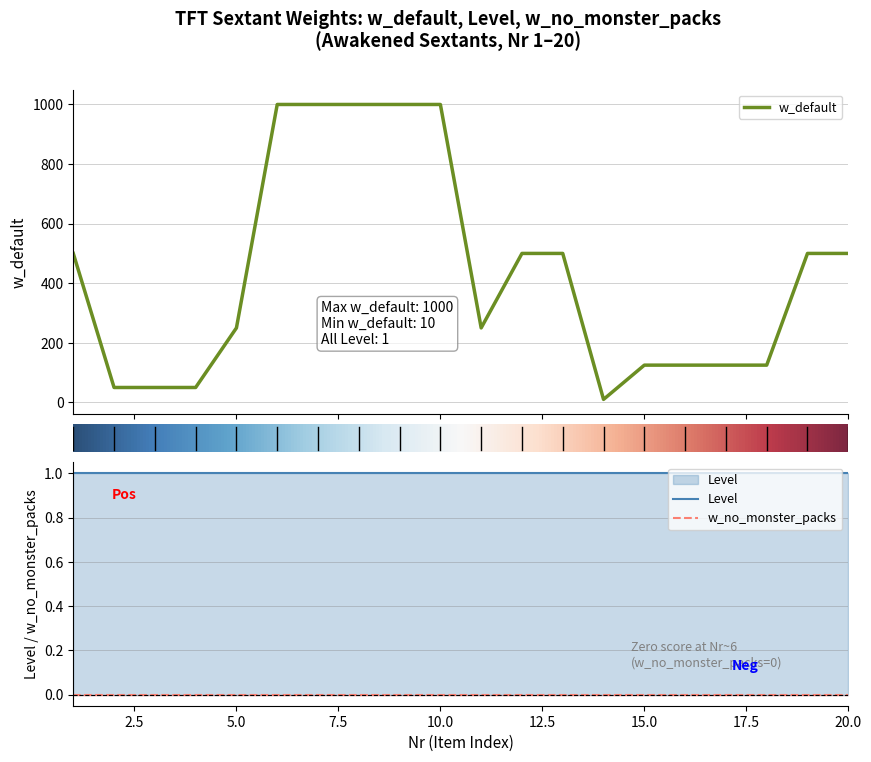

At which category is the sum across all series the highest?

6